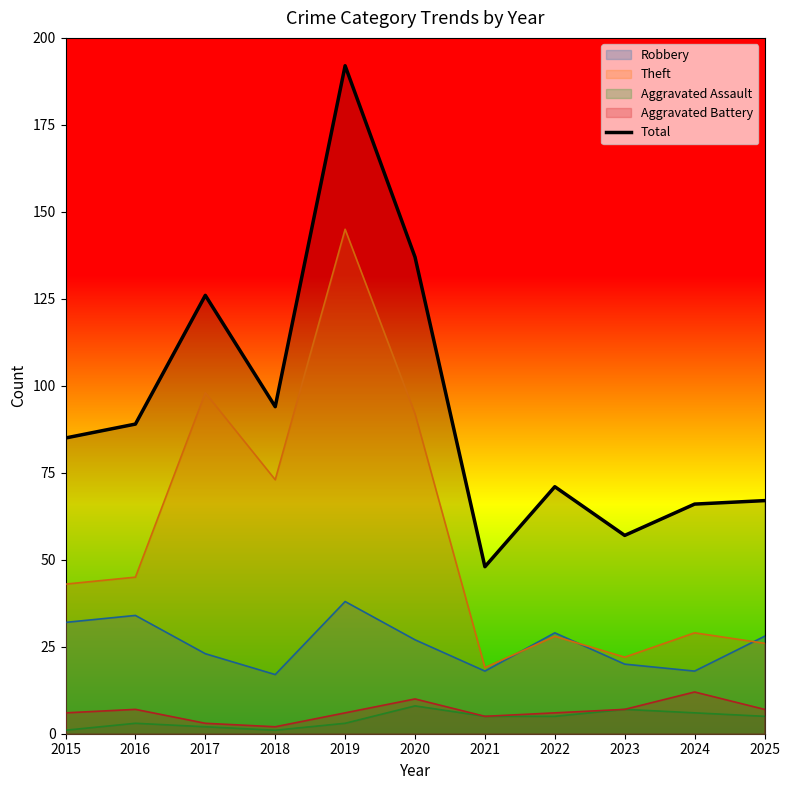

What is the sum of the values at 2021 and 2022?

119